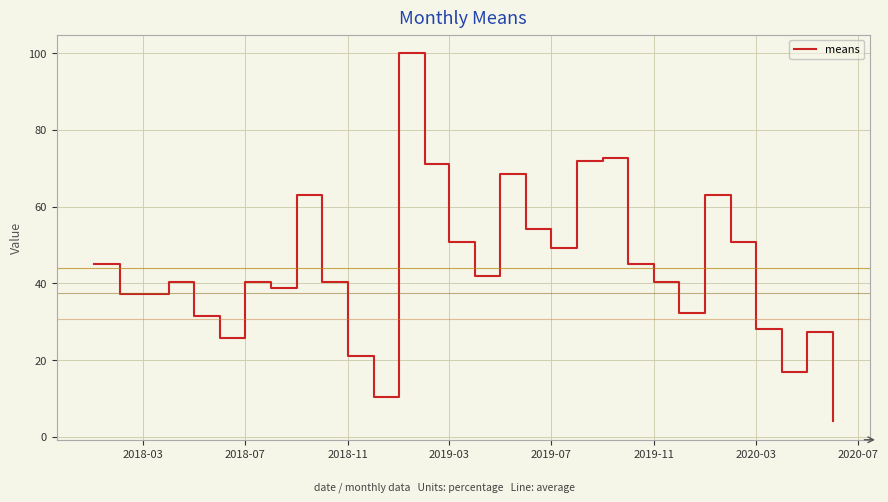

What is the greatest value displayed?

100.0